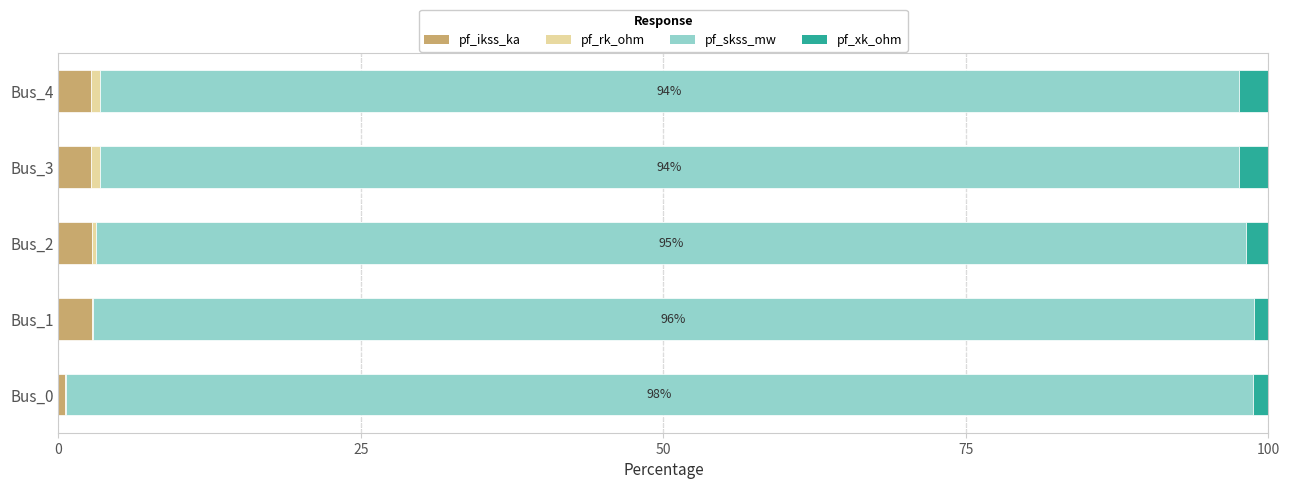

What is the maximum value for pf_ikss_ka?

2.8